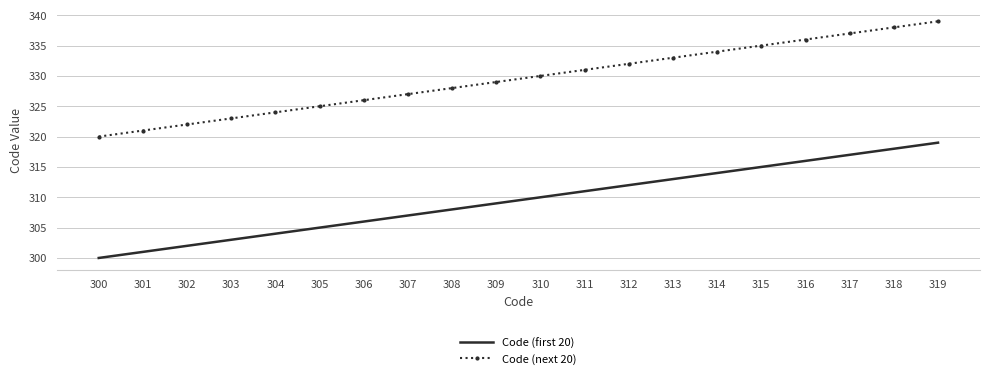

True or false: Code (first 20) has a value of 304 at 304.

True